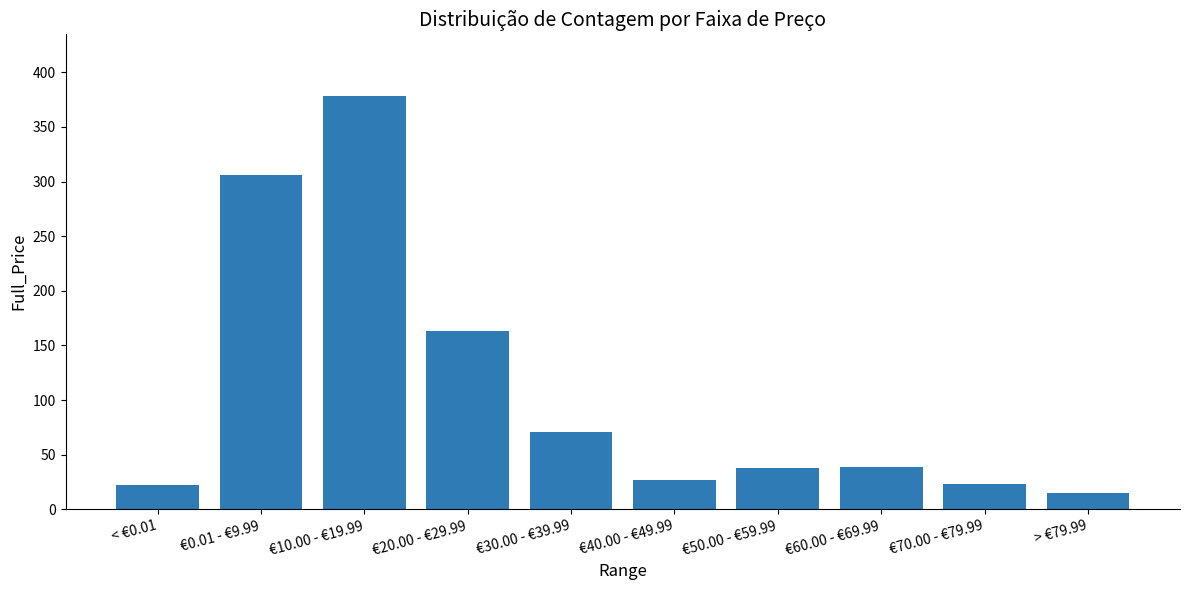

What position from the left is > €79.99?

10